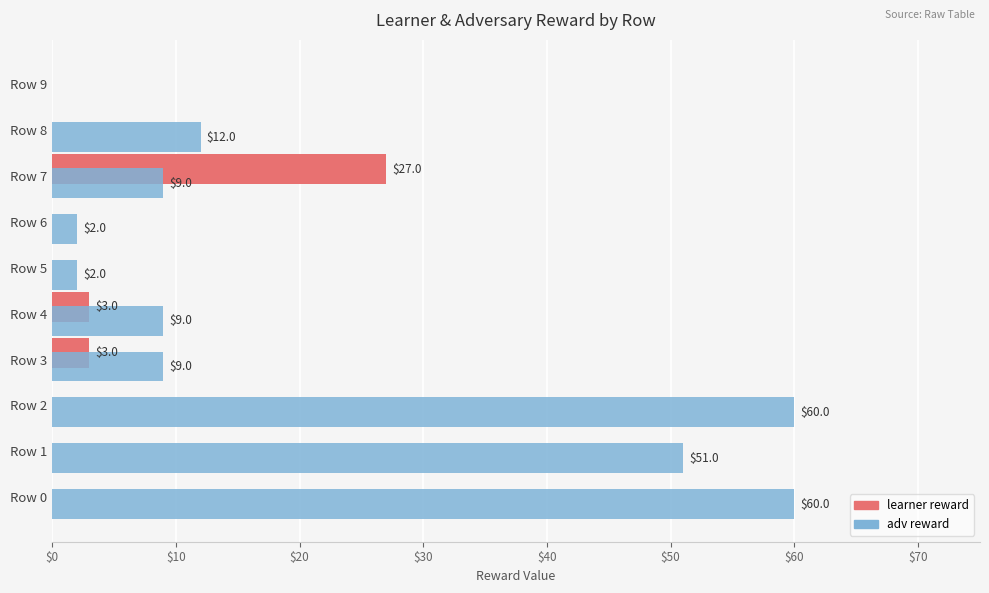

Which category has the highest value in the learner reward series?

Row 7